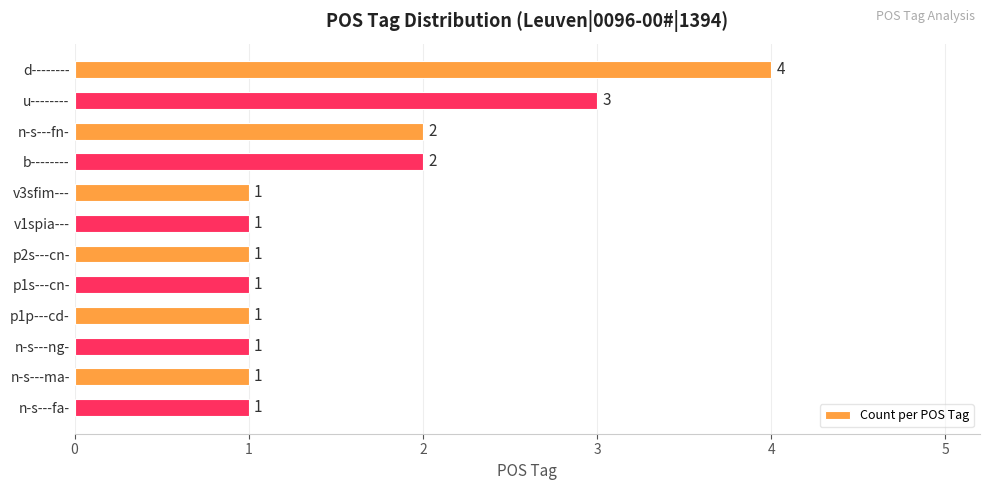

Count the values in the range 1 to 2.

10